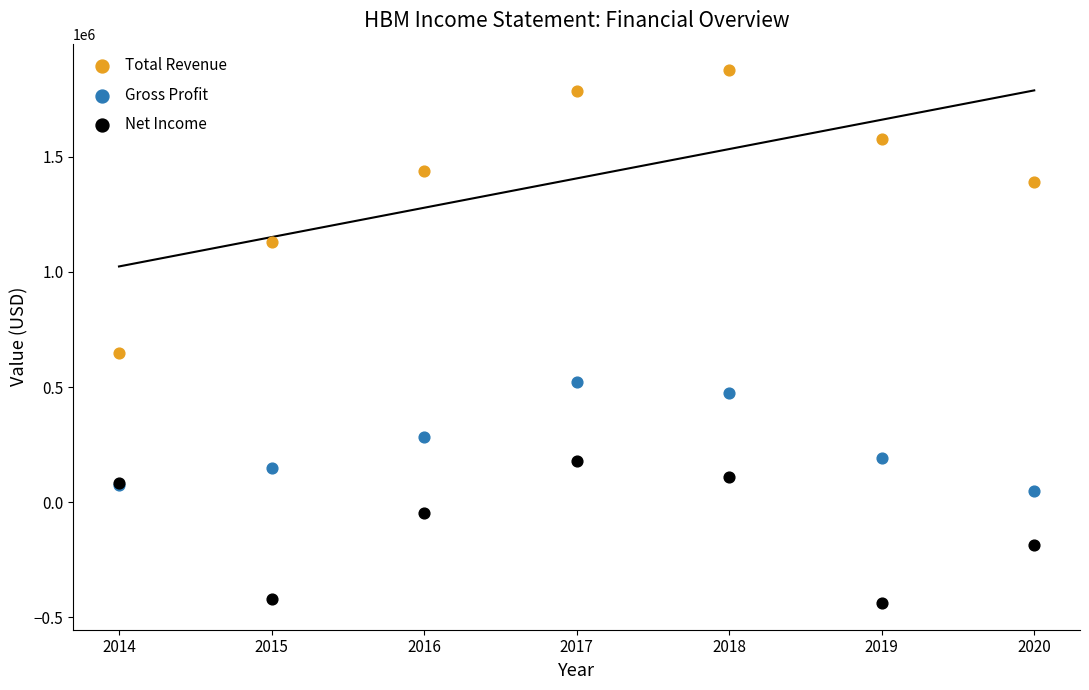

Which series reaches the maximum Y coordinate?

Total Revenue